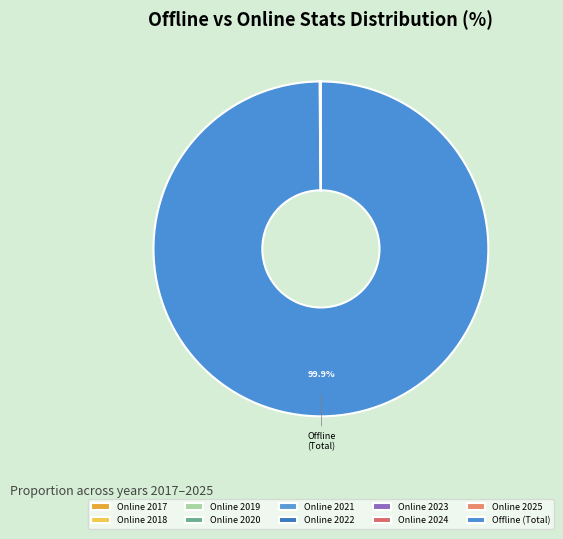

Does any single category account for the majority?

Yes